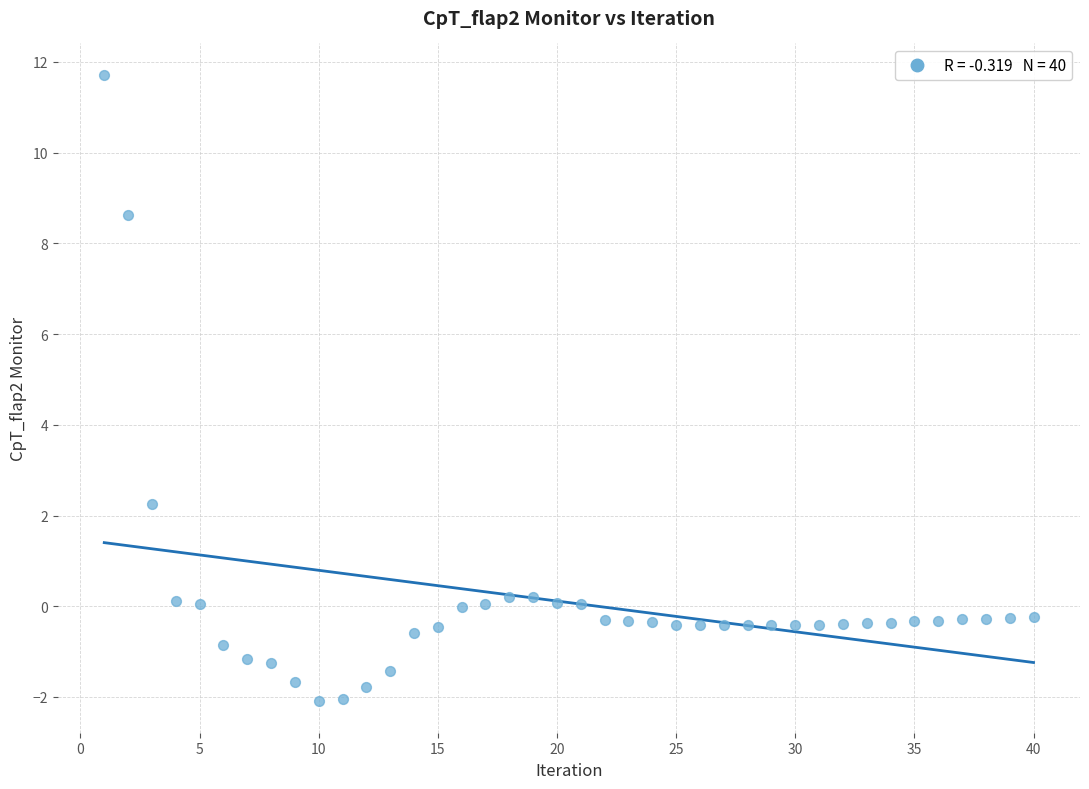

What is the range of Y values (max minus min)?

13.8